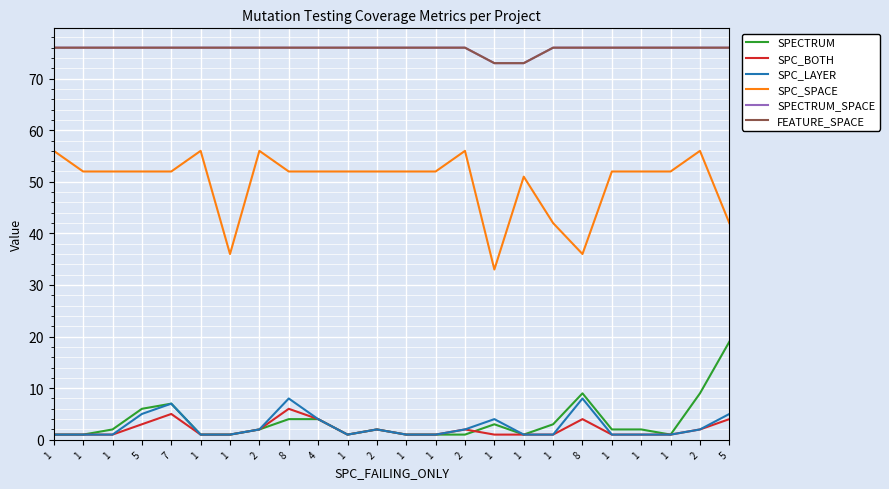

True or false: SPC_SPACE and SPECTRUM cross at least once.

False